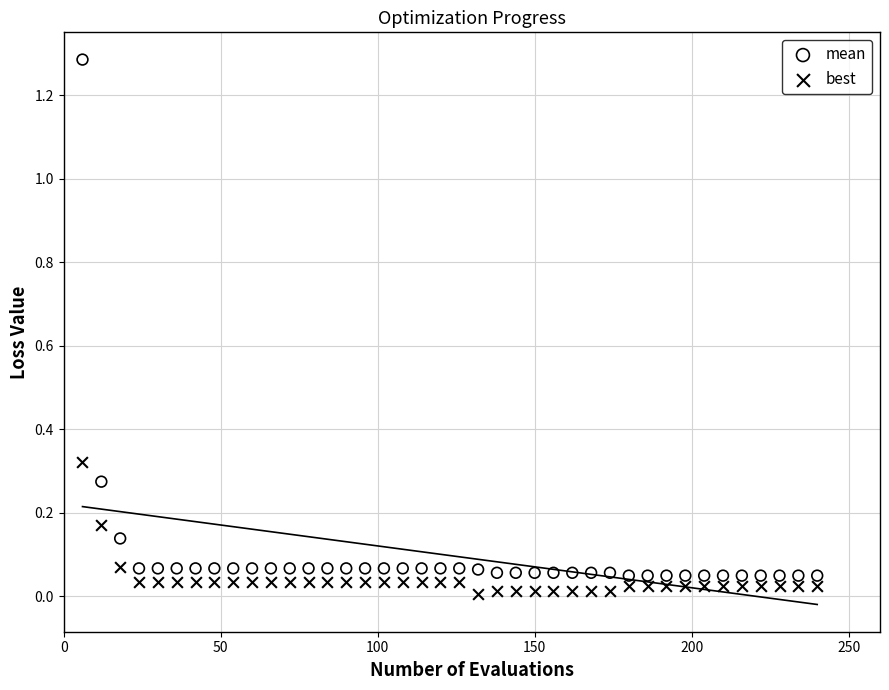

Which series contains the highest Y value?

mean